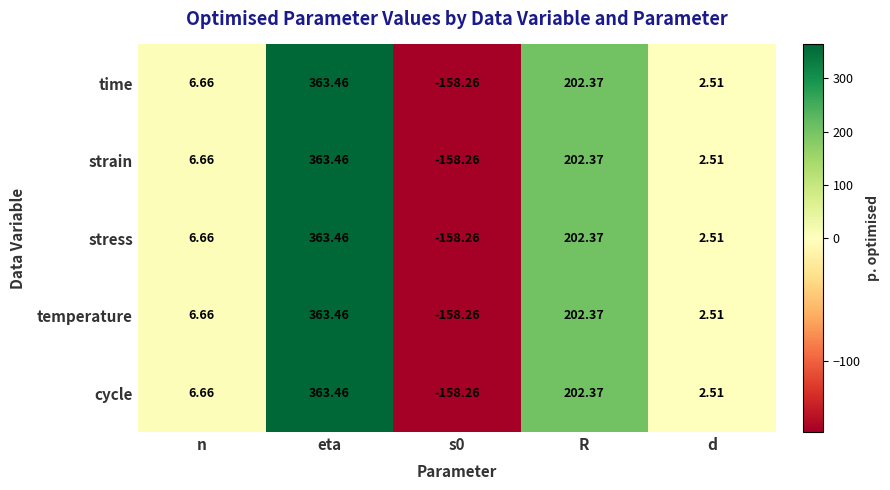

How many values in the time series exceed 6?

3